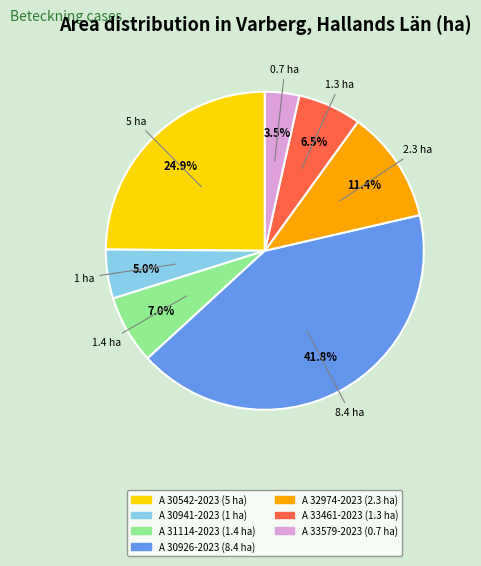

Which category has the smallest portion of the pie?

A 33579-2023